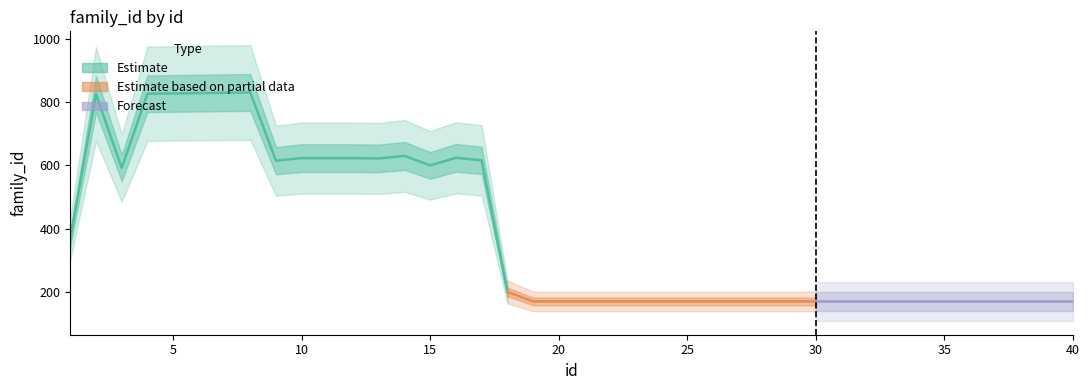

What is the difference between the second highest and minimum values?

658